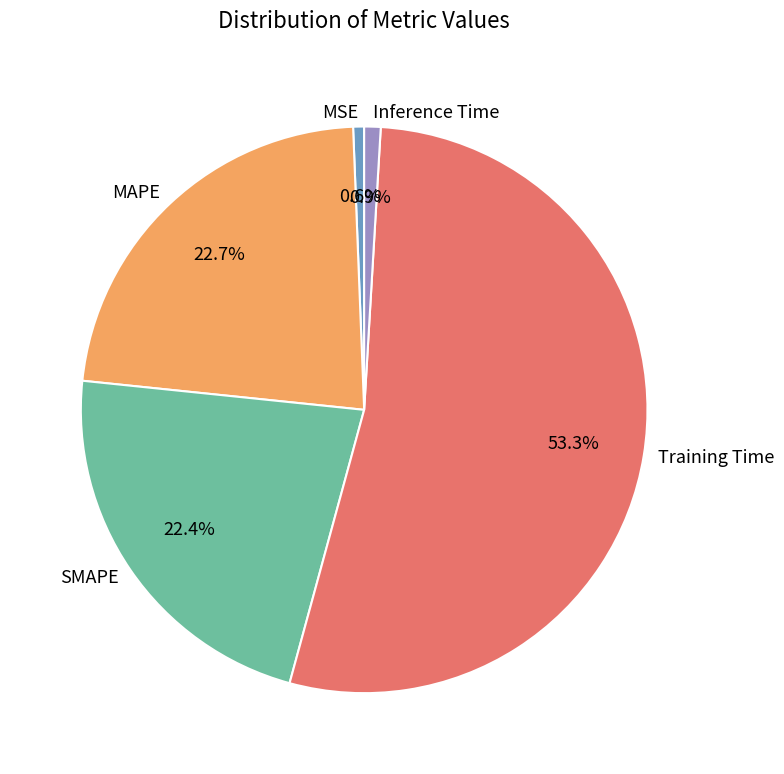

Which category has the biggest portion of the pie?

Training Time